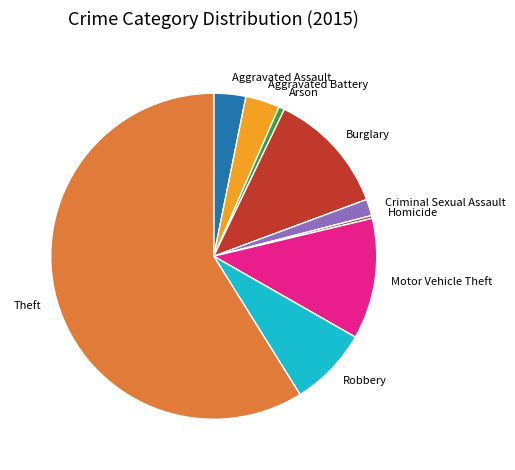

What is the ratio of the value at Aggravated Assault to the value at Motor Vehicle Theft?

0.3